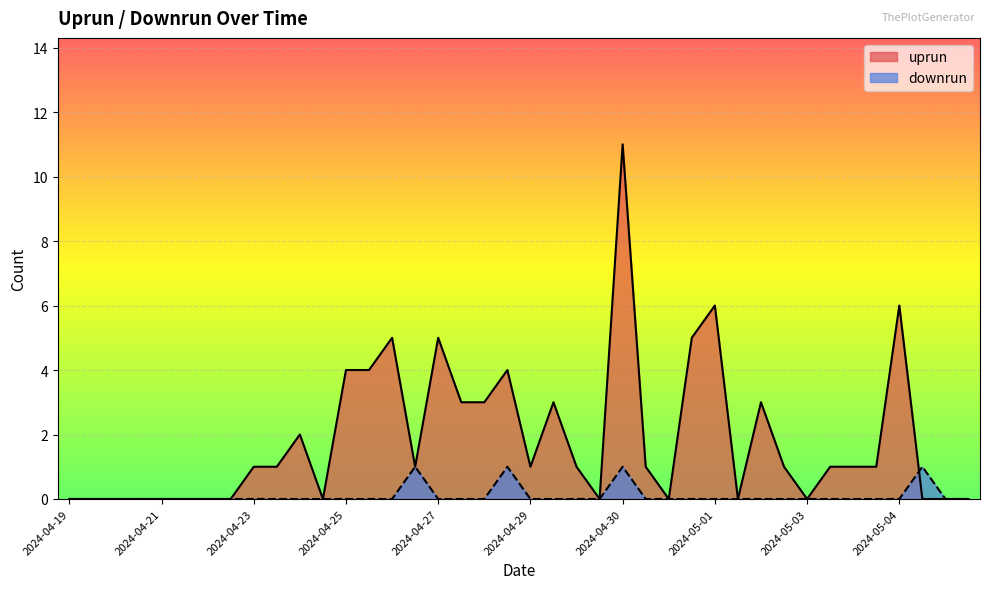

What are all the series names shown in the legend?

uprun, downrun